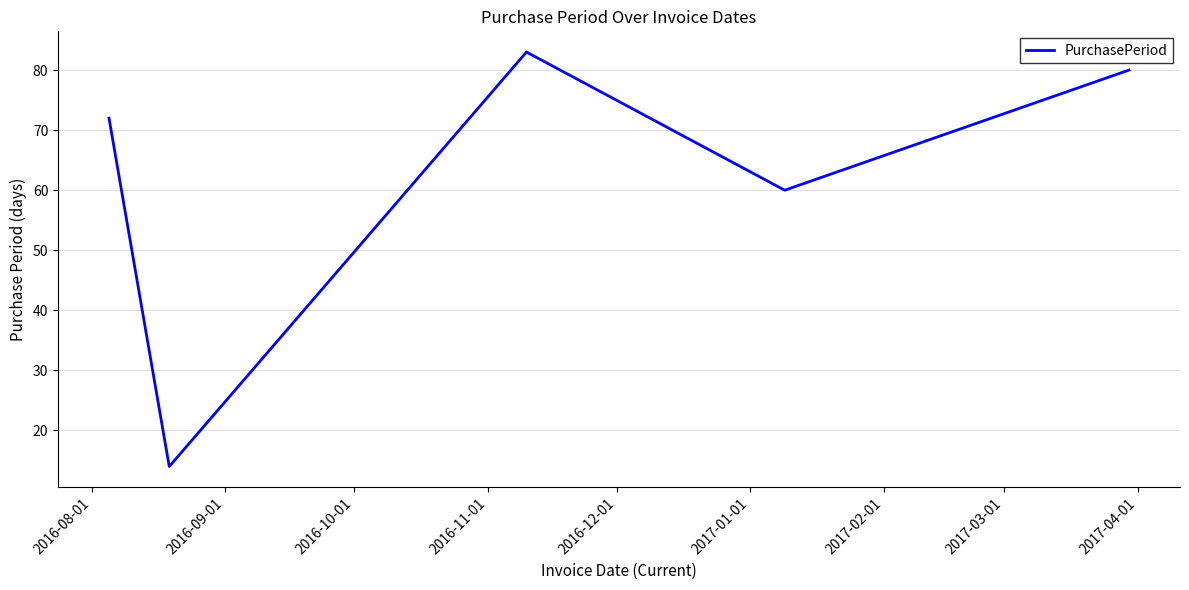

What is the smallest value displayed?

14